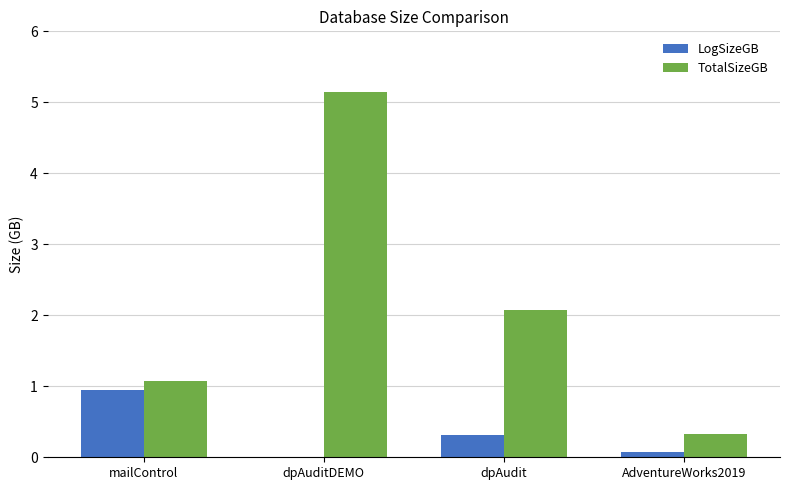

What is the sum of all TotalSizeGB values?

8.6